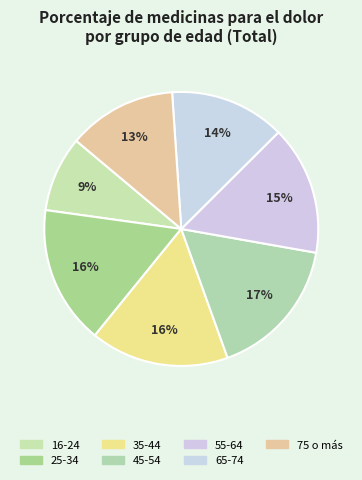

To the nearest percent, what percentage of the pie is 75 o más?

13%